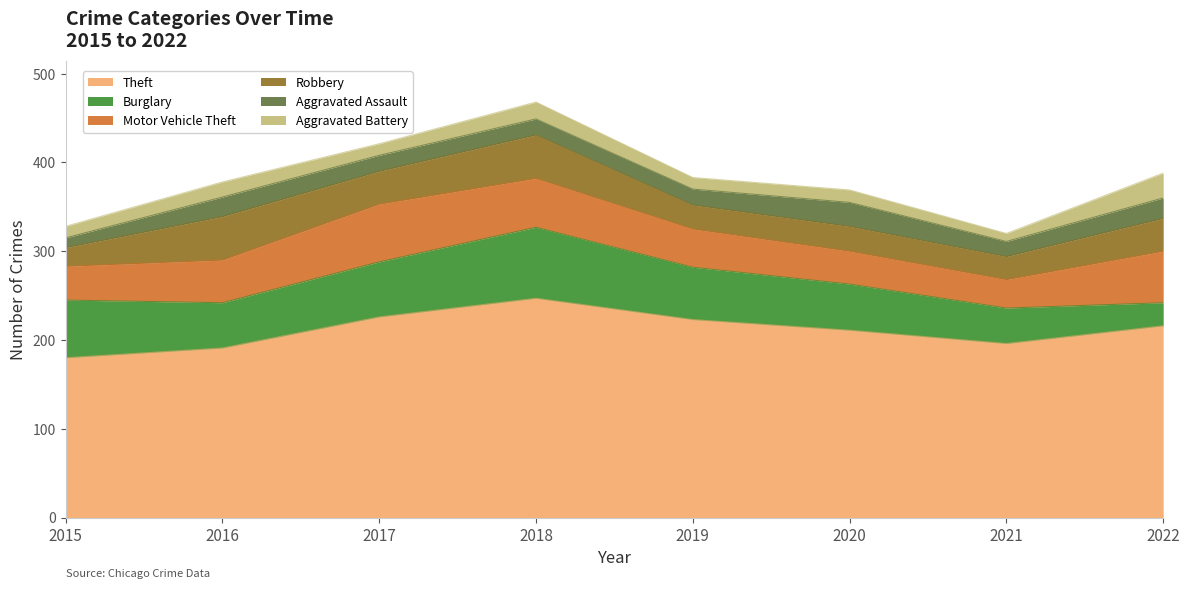

How many interior local peaks does the Theft series have?

1